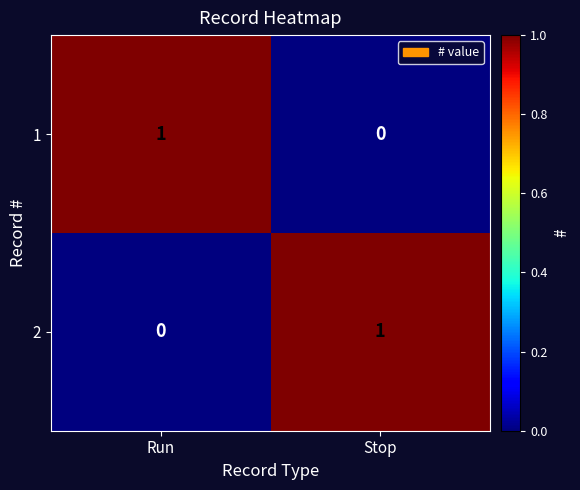

Count the number of data series in this chart.

2